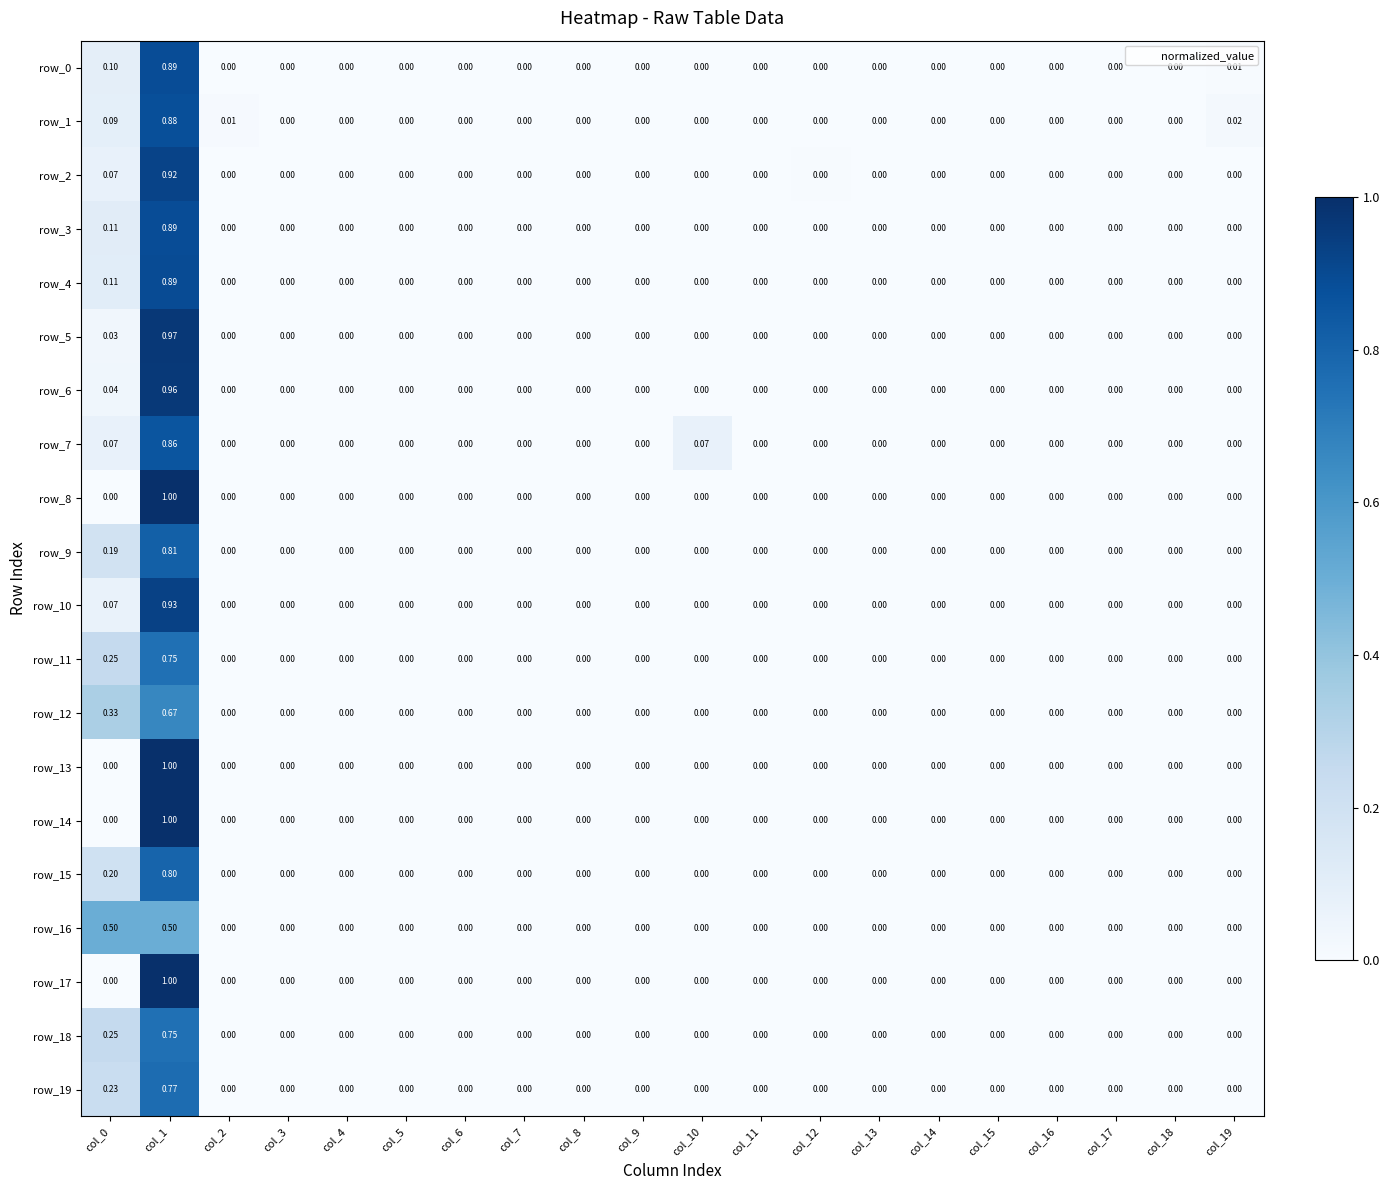

Count the number of categories in the chart.

20